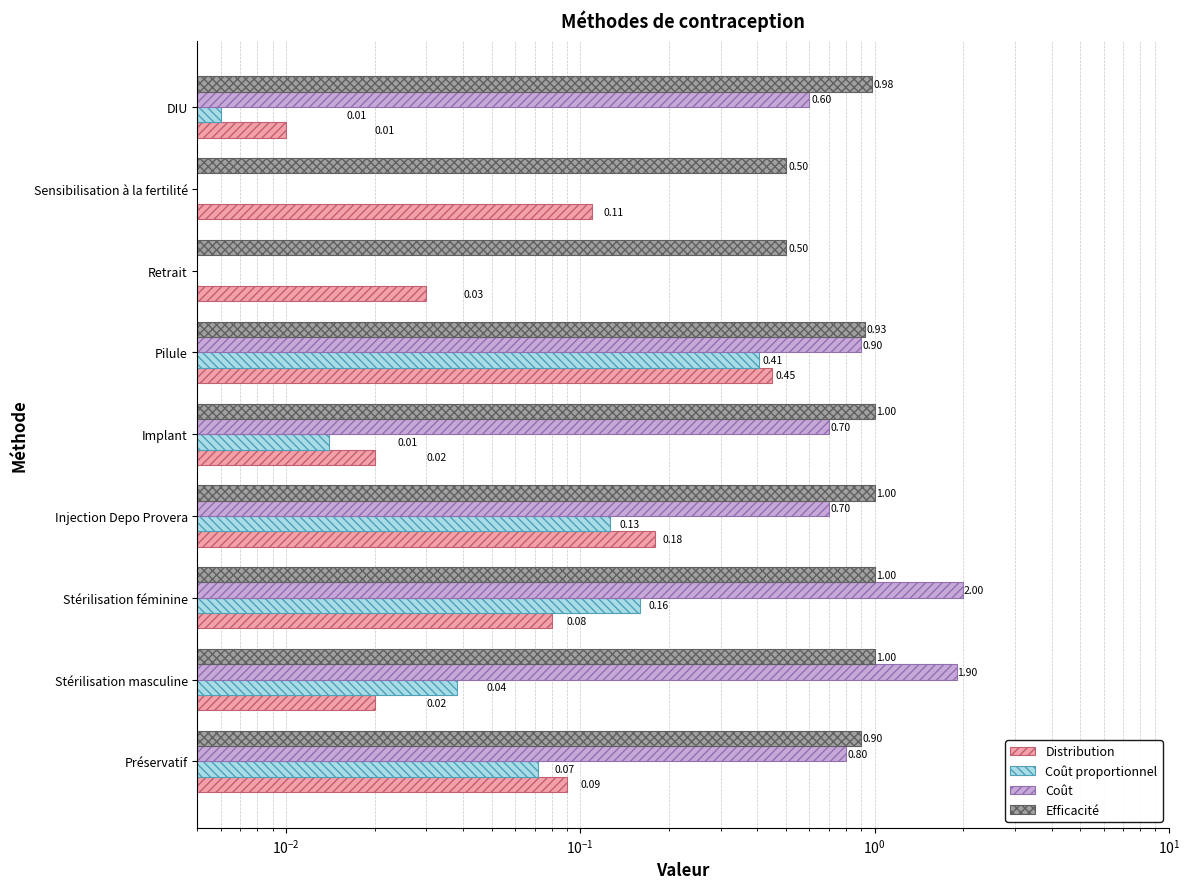

How many data points does each series have?

9